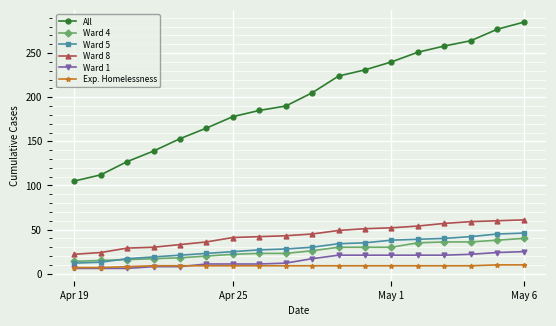

True or false: Ward 4 and Ward 1 intersect in this chart.

False